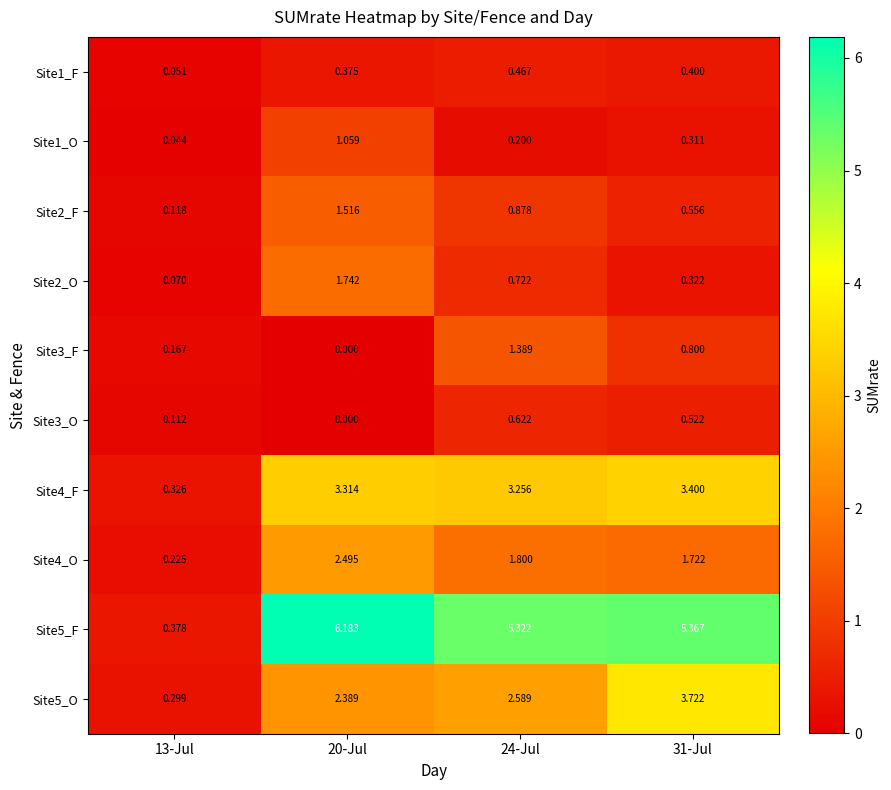

Is the value of Site2_O at 31-Jul greater than the value of Site1_F at 31-Jul?

No